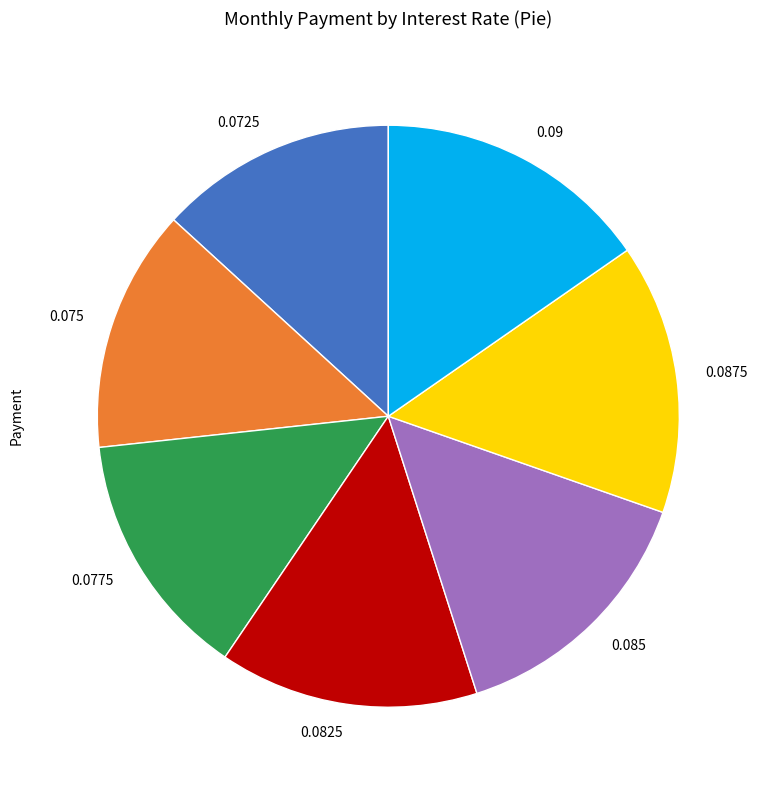

What is the ratio of the value at 0.075 to the value at 0.0775?

1.0